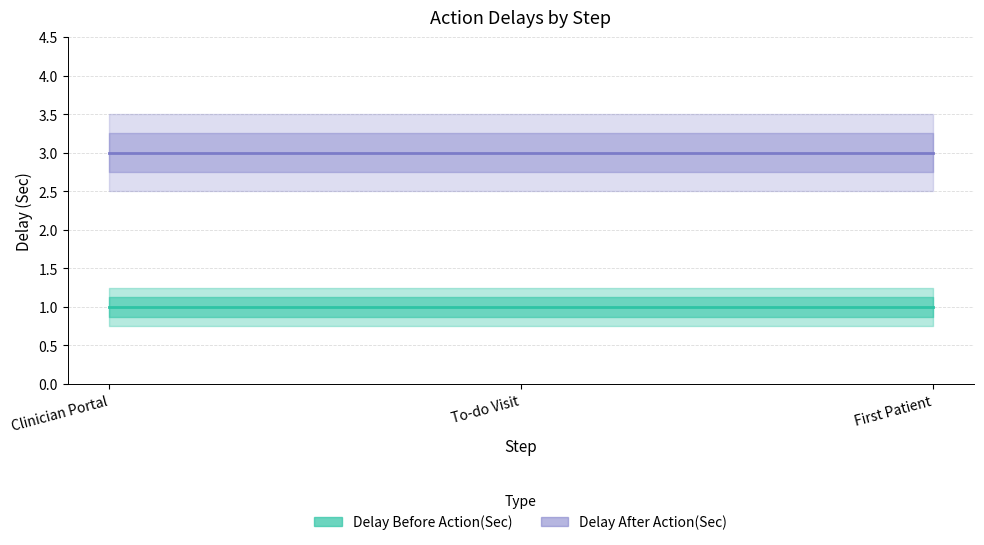

At which label is Delay After Action(Sec) closest to 3?

Clinician Portal